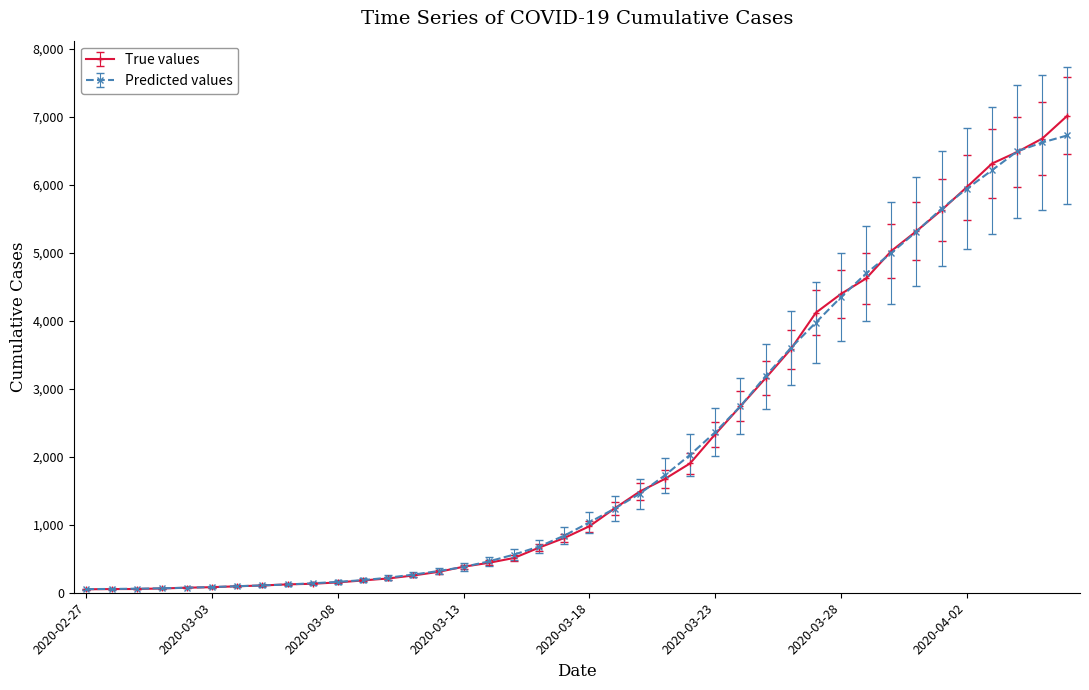

What is the maximum value for Predicted values?

6723.3